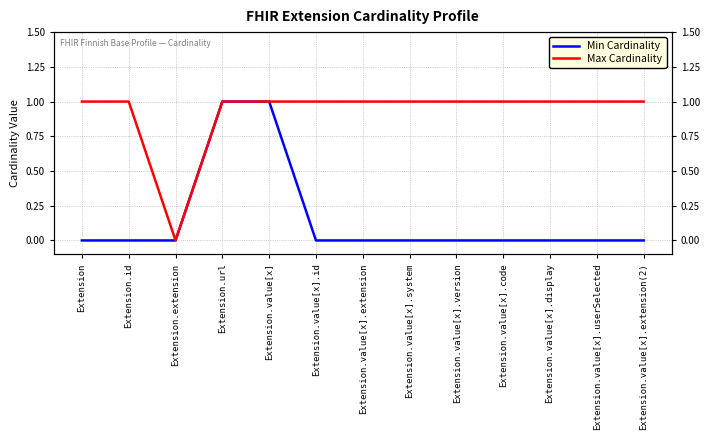

At how many categories does at least one series exceed 0?

12